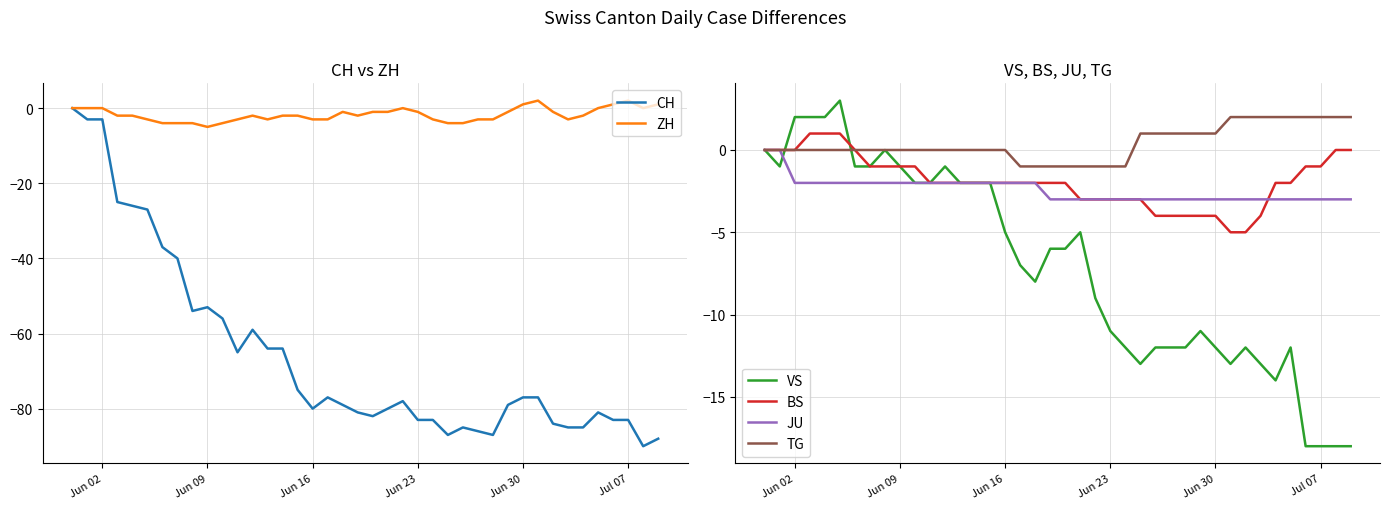

After their last crossing, which series has the higher values: JU or ZH?

ZH